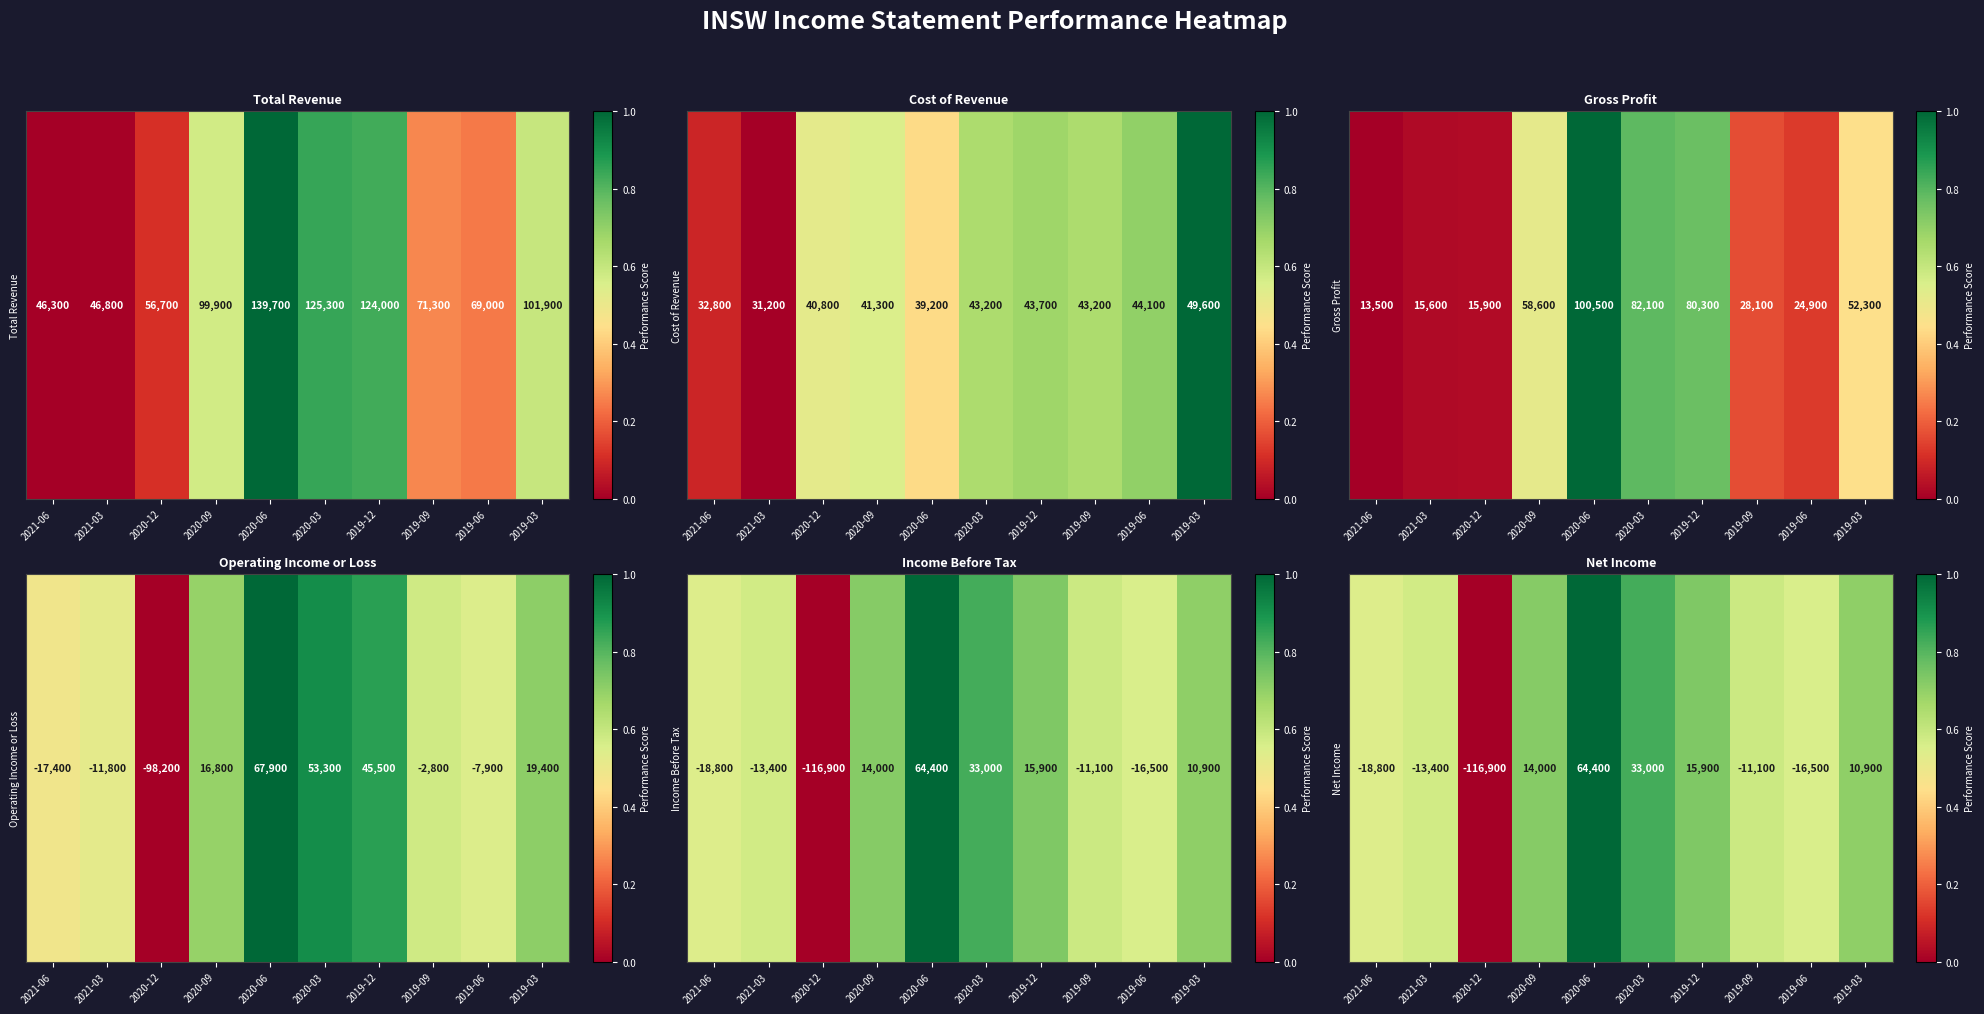

Is it true that the value at 2019-06 is 0.6?

True